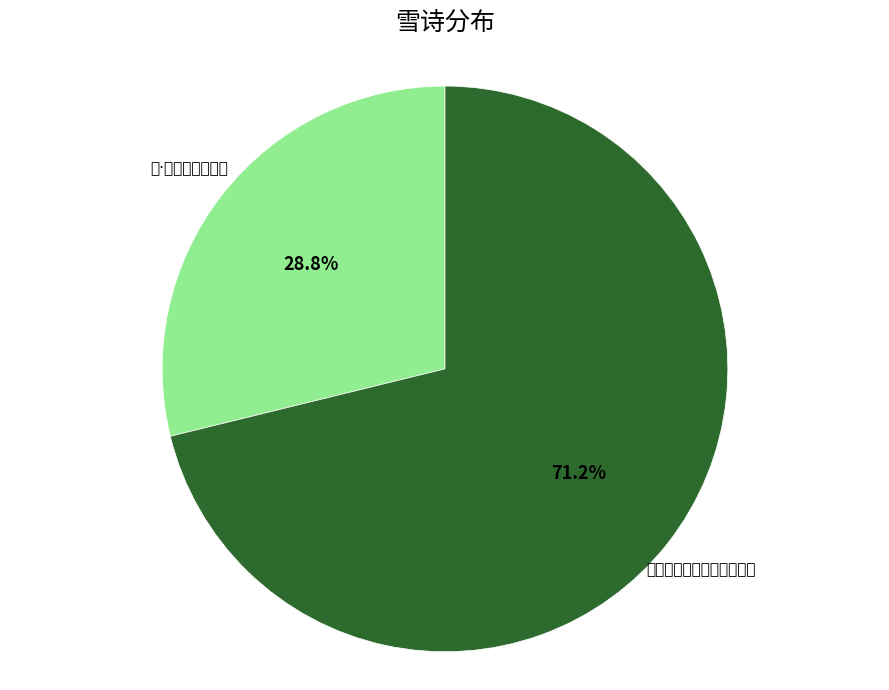

Is the sum of 雪·越犬旧闻冬吠雪 and 建昌道中阻雪越日雪霁晓行 greater than half?

Yes